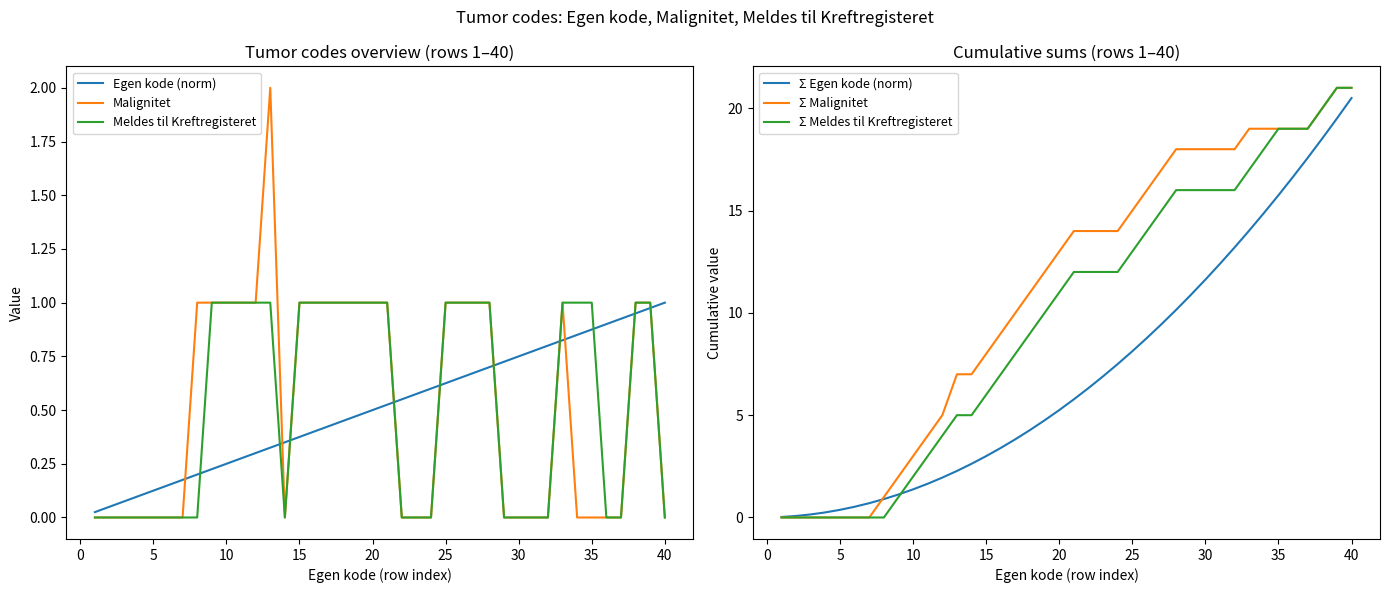

How many values in Σ Meldes til Kreftregisteret are above zero?

32